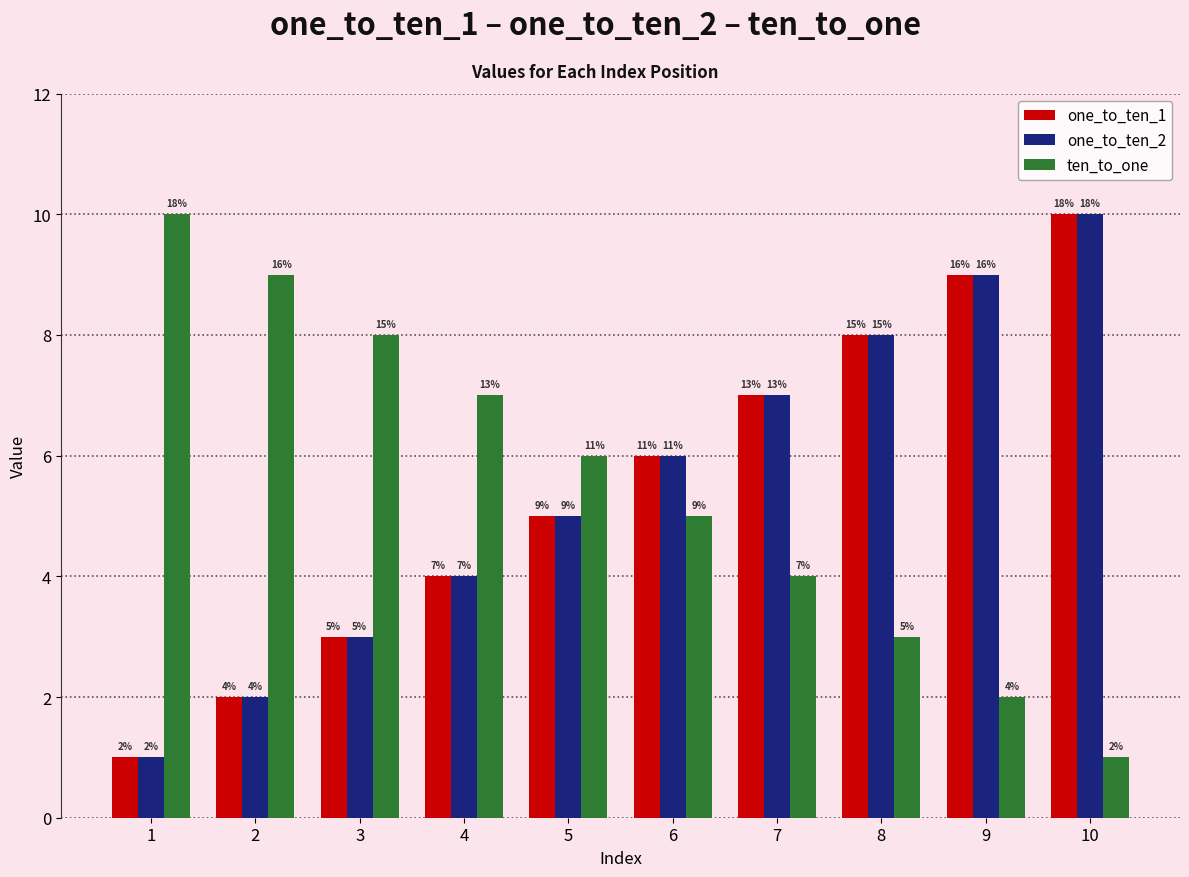

How many series are shown in this chart?

3